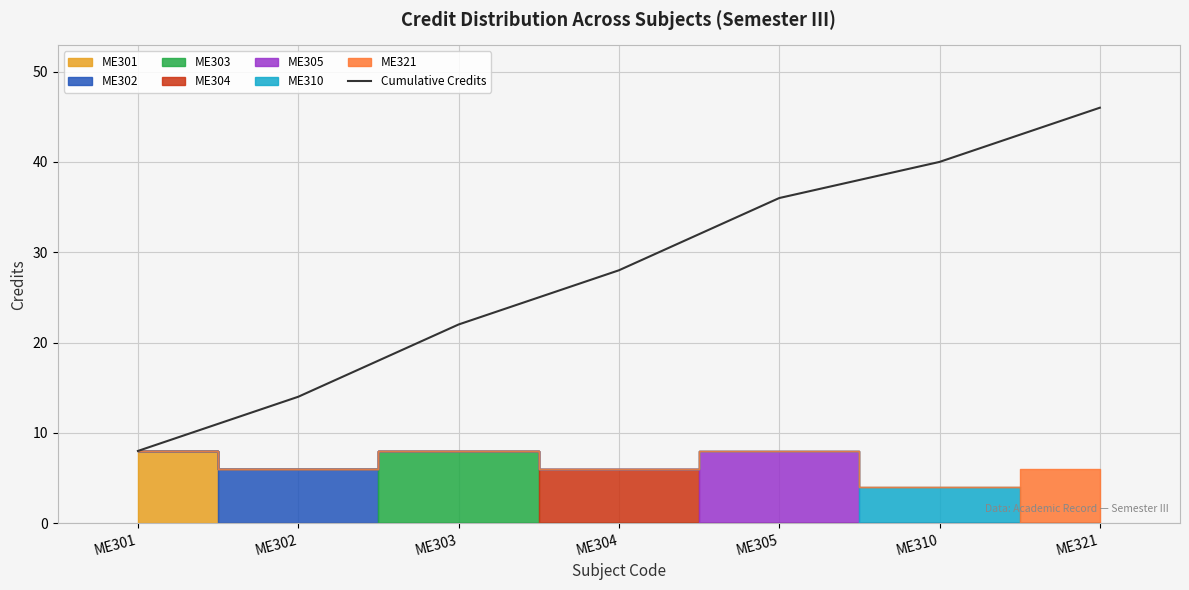

Which has a higher value, ME305 or ME321?

ME321